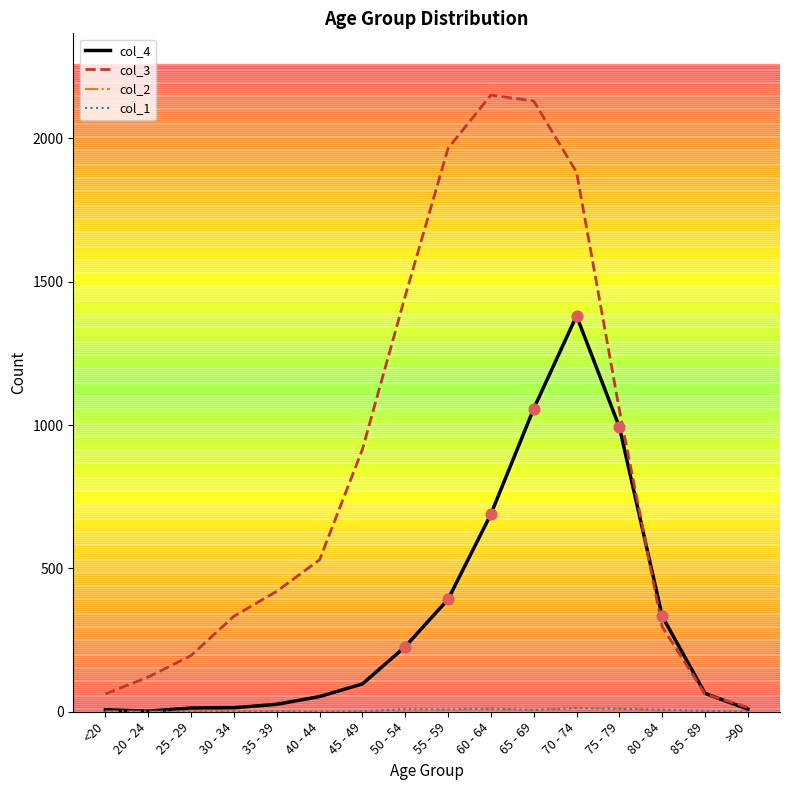

What is the total value across all series at 50 - 54?

1689